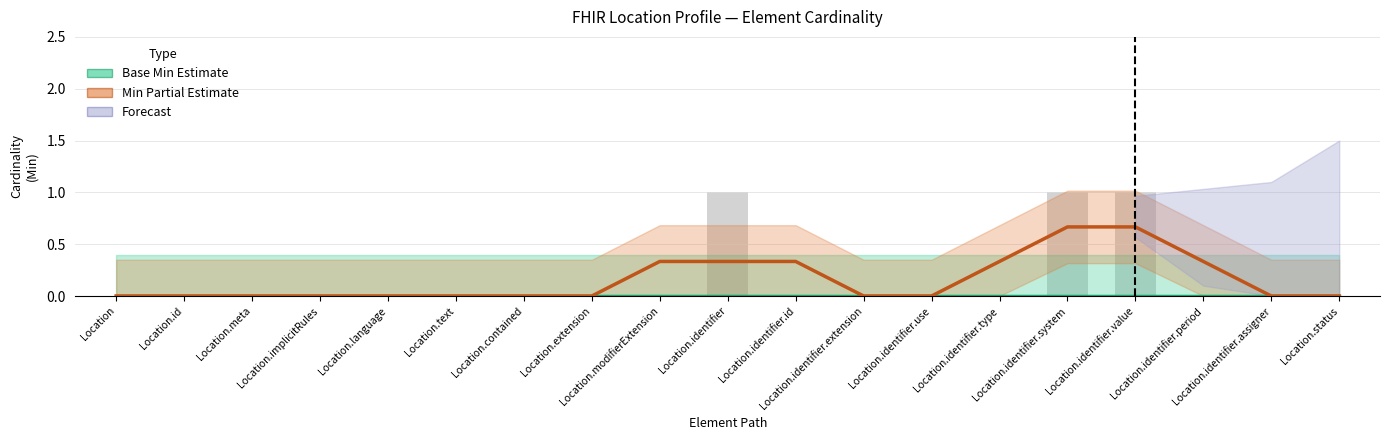

The Min (Partial Estimate) series shows 0.3 at Location.extension. True or false?

False